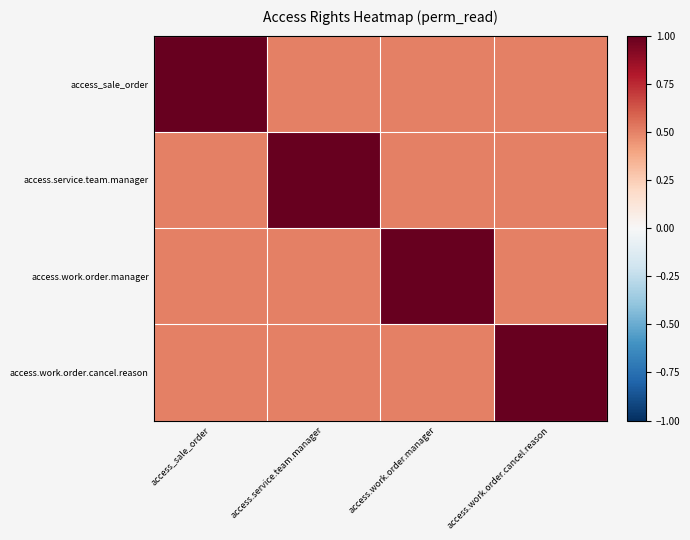

What is the spread (max minus min) of values at access_sale_order?

0.5